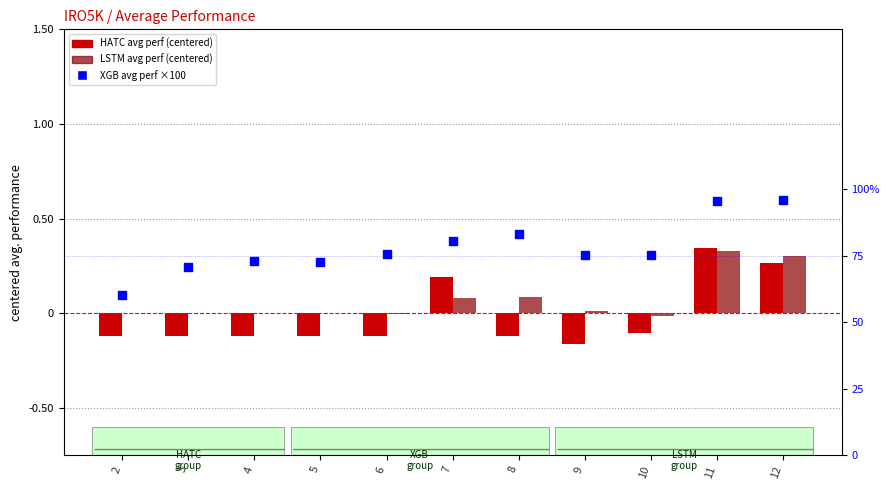

Which series has the largest total across all categories?

XGB Avg Perf (%×100)